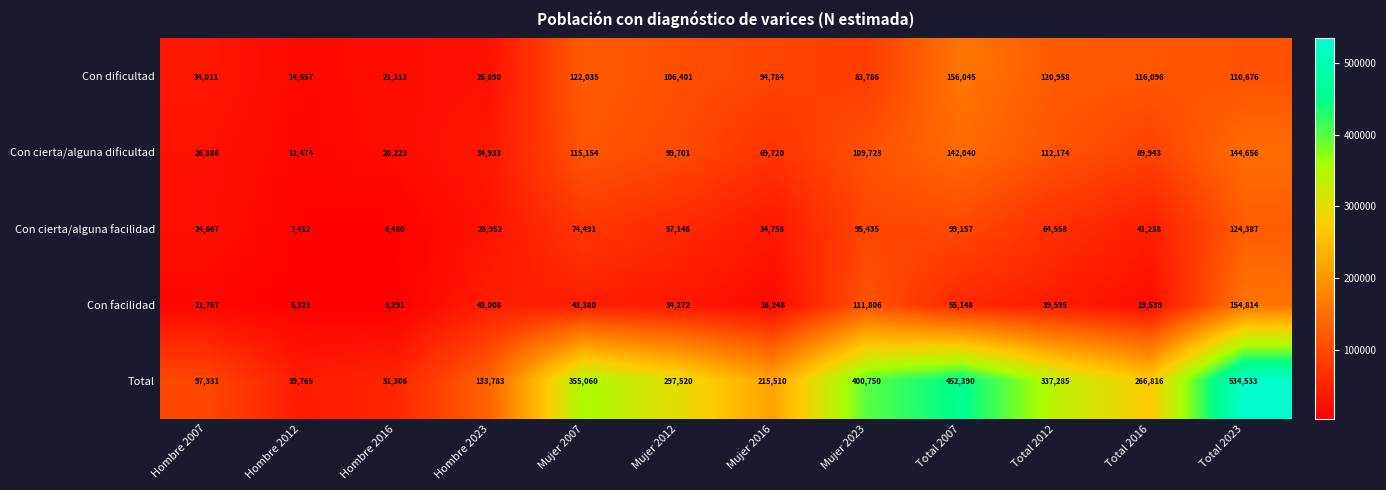

Where is Con cierta/alguna dificultad nearest to the value 78565?

Mujer 2016